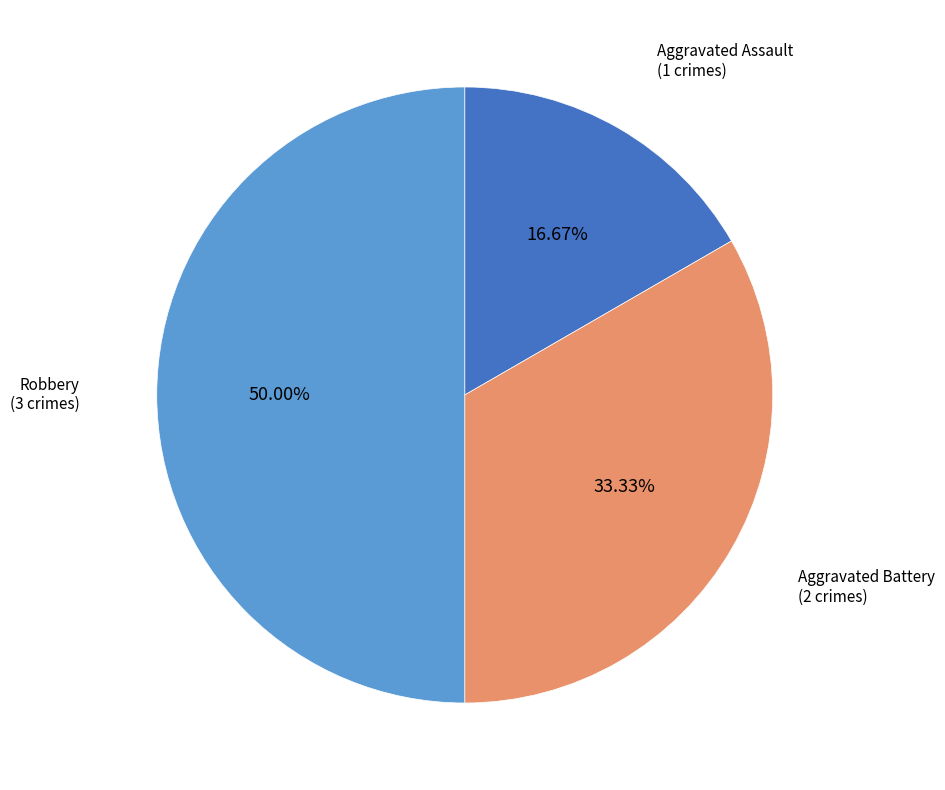

Is Aggravated Battery the majority of the pie?

No